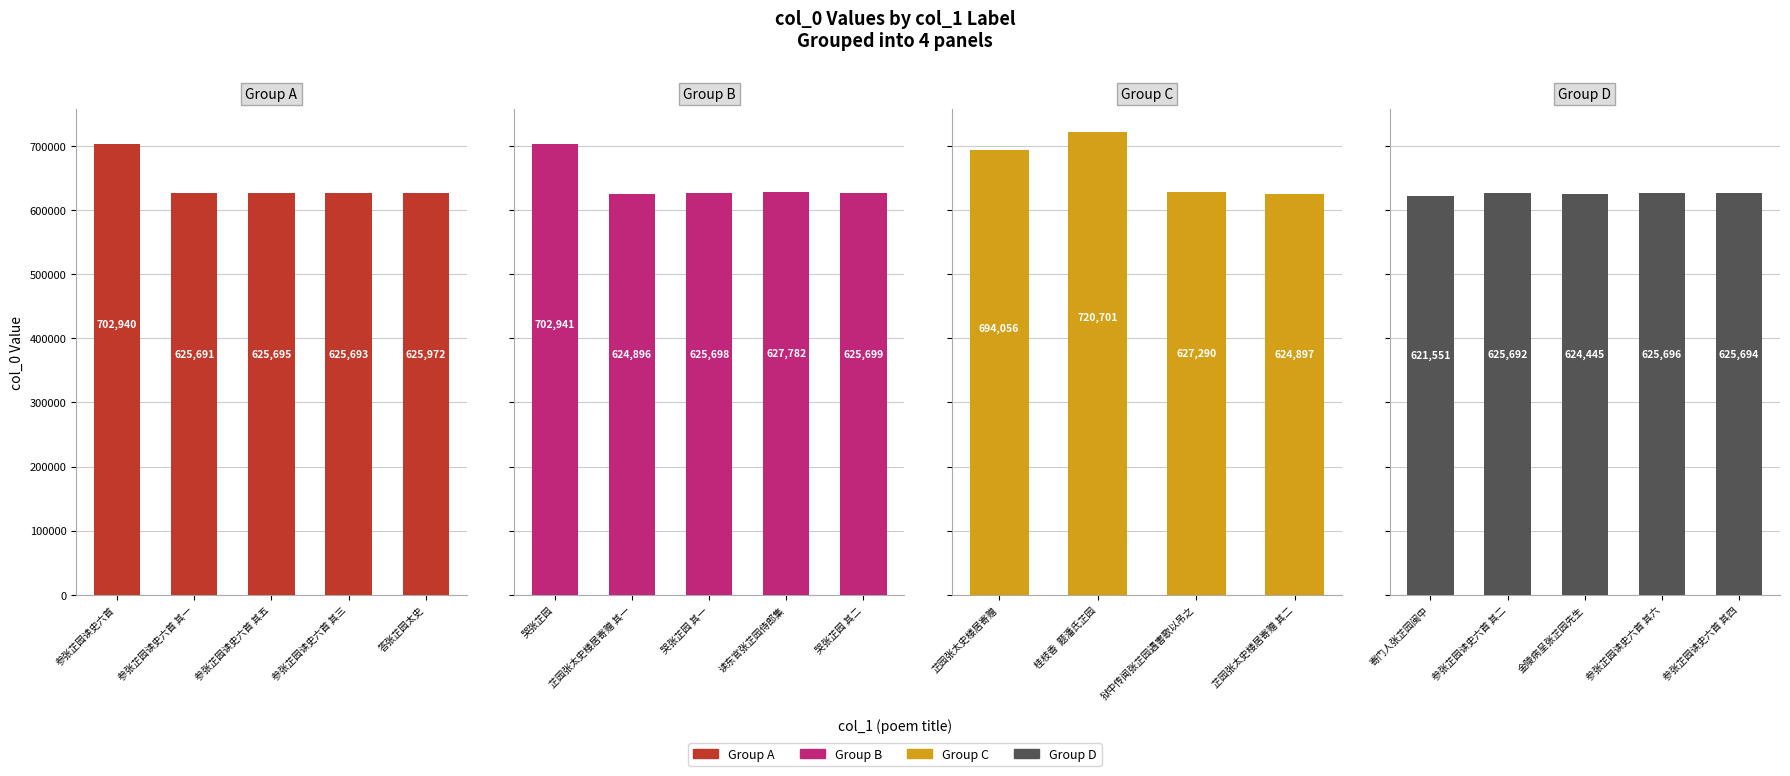

What is the value of the 10th bar from the left?

625699